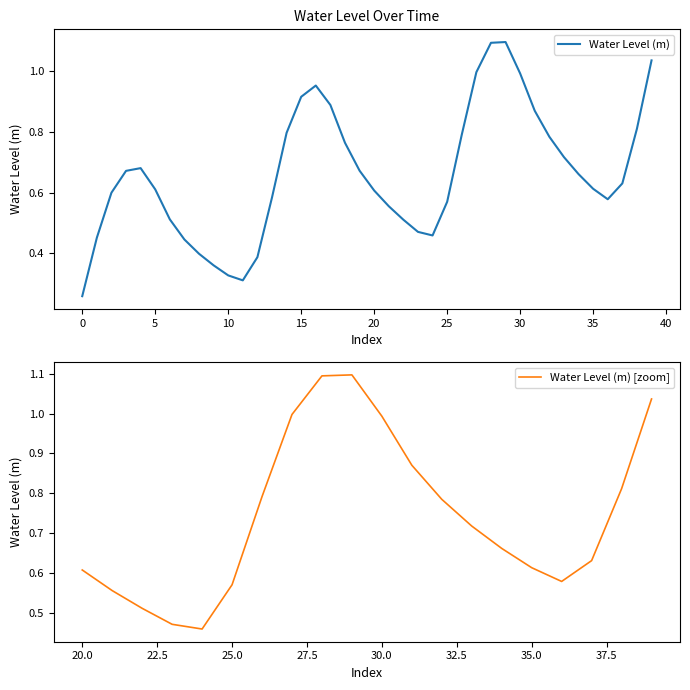

What is the sum of all values?

26.4